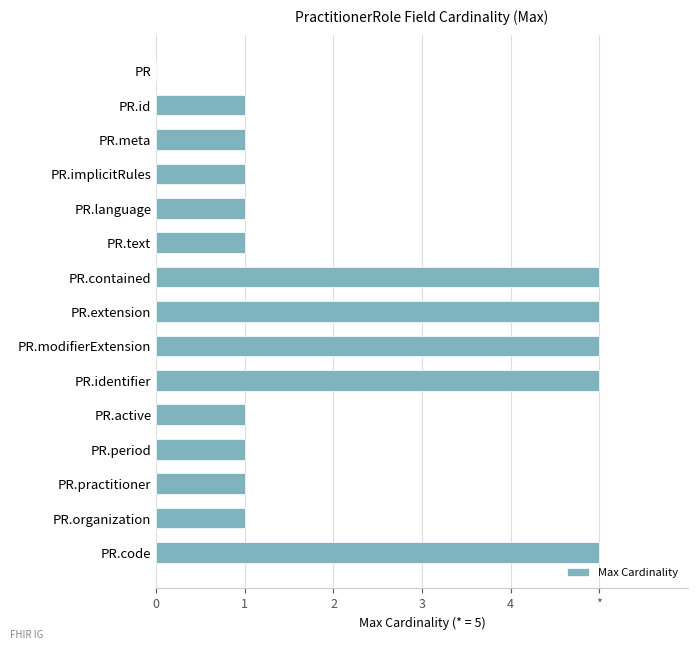

What is the difference between the maximum and second lowest values?

4